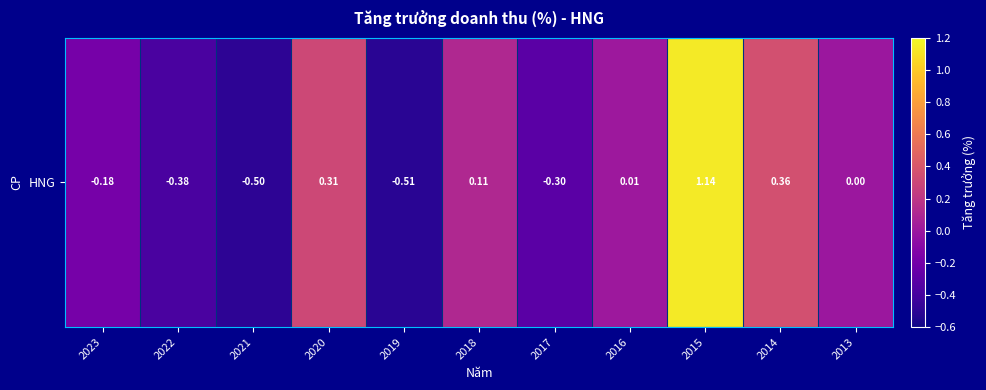

What is the difference between the values at 2016 and 2015?

1.1